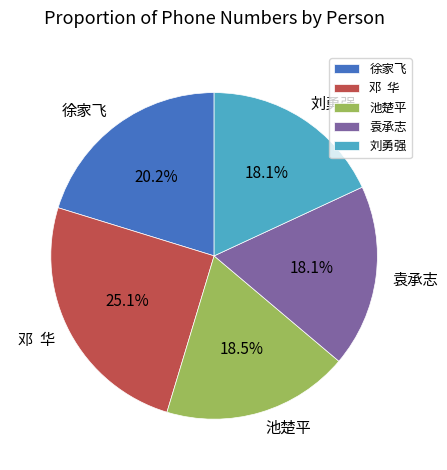

Is there any slice that represents more than half of the pie?

No